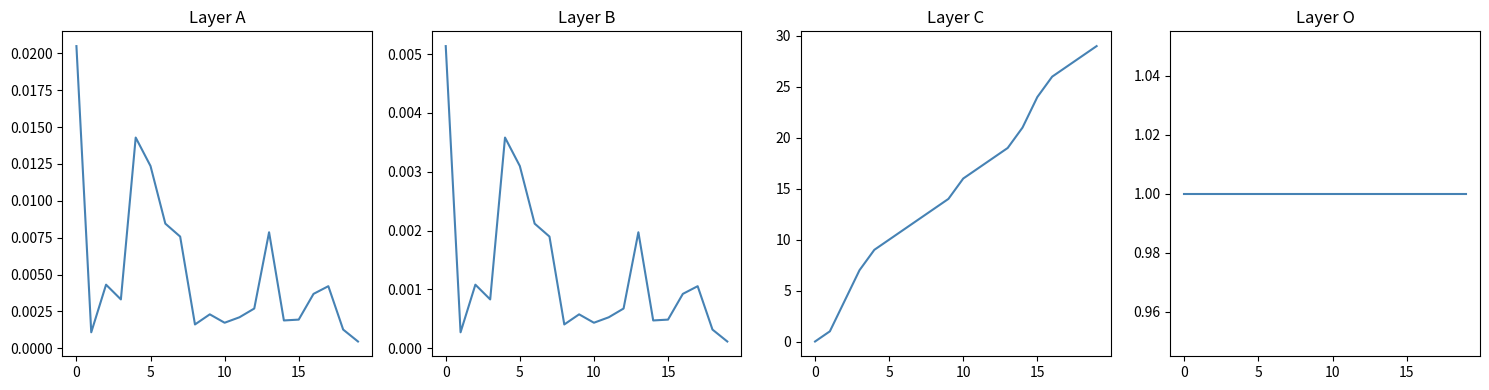

What is the average value of the bus series?

15.3